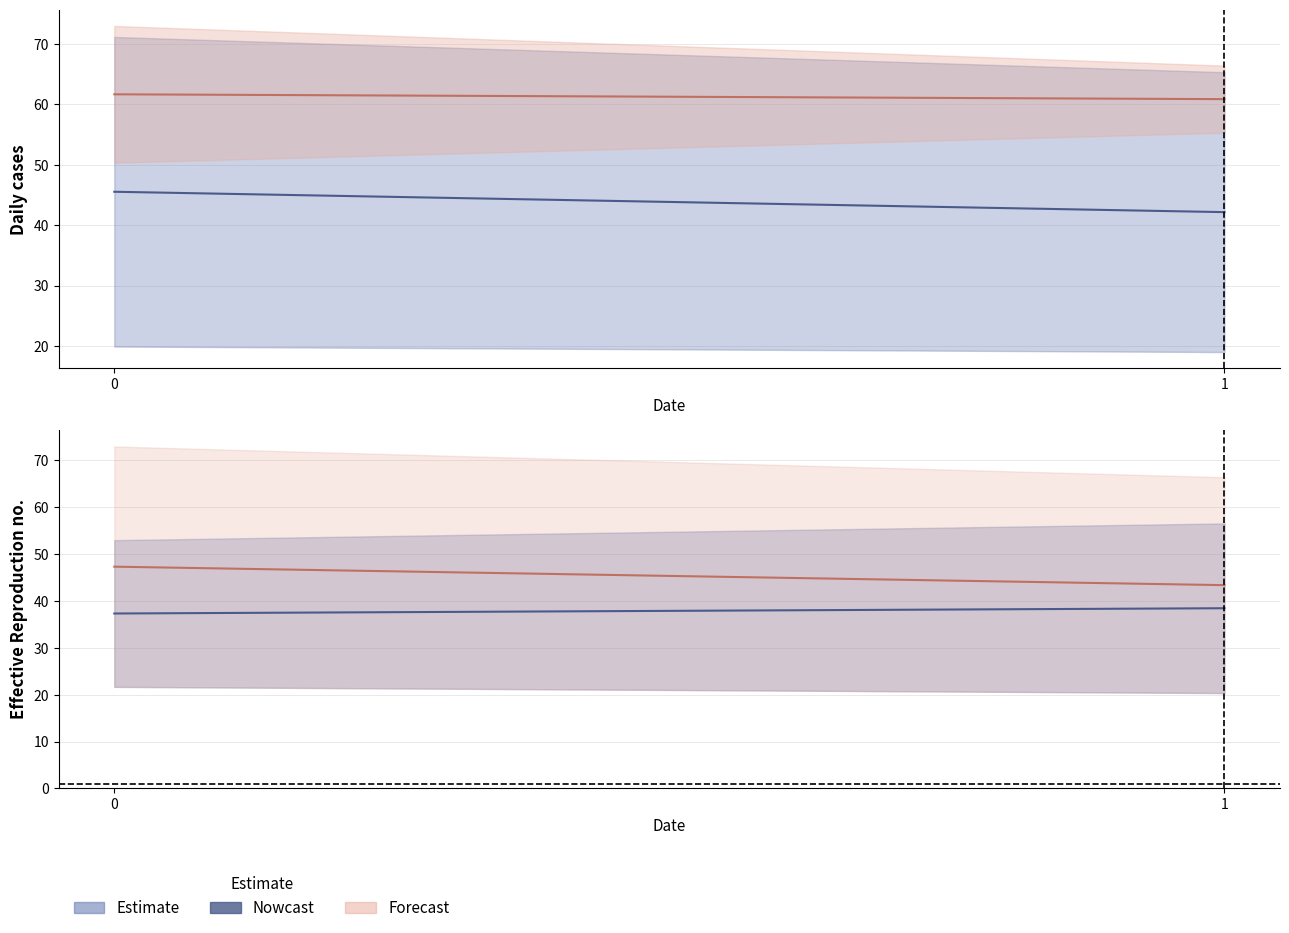

What is the sum of all values?

75.8